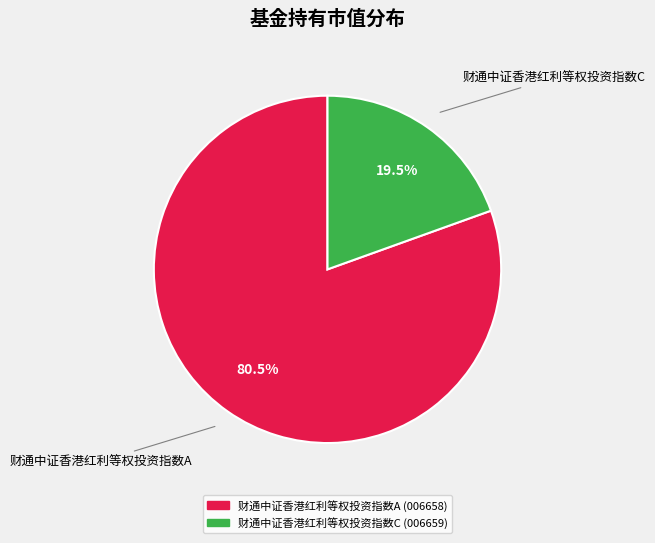

How many segments does this pie chart have?

2